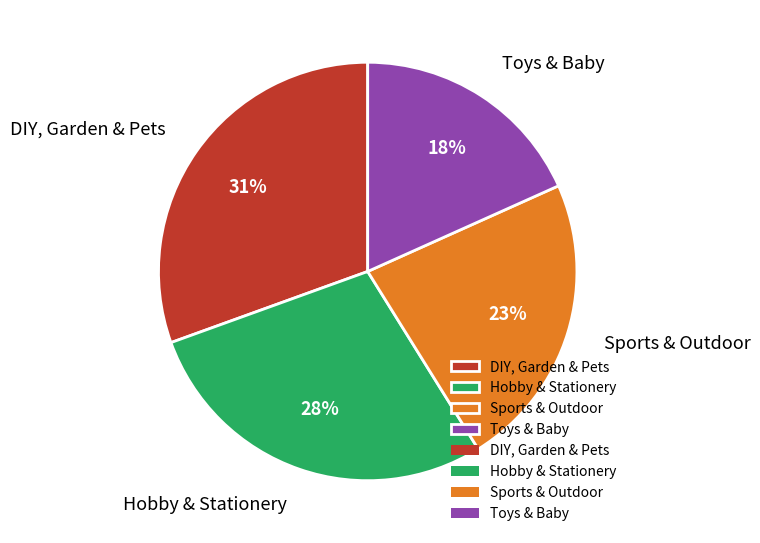

Is the sum of DIY, Garden & Pets and Sports & Outdoor greater than half?

Yes